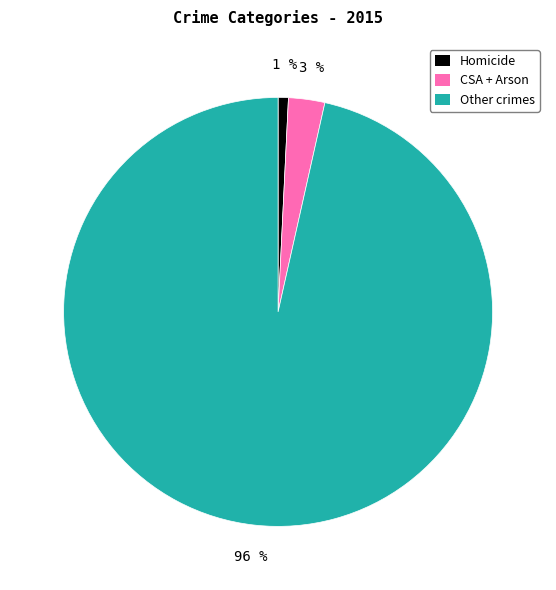

Which has a higher value, CSA + Arson or Homicide?

CSA + Arson